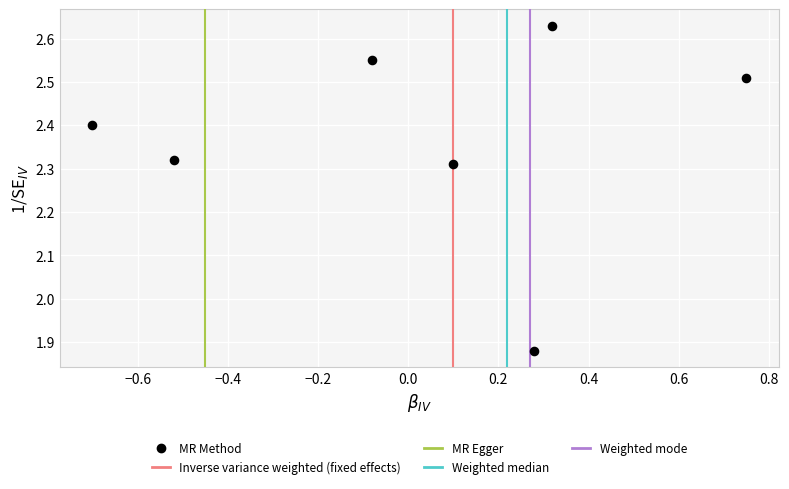

What is the range of X values (max minus min)?

1.4